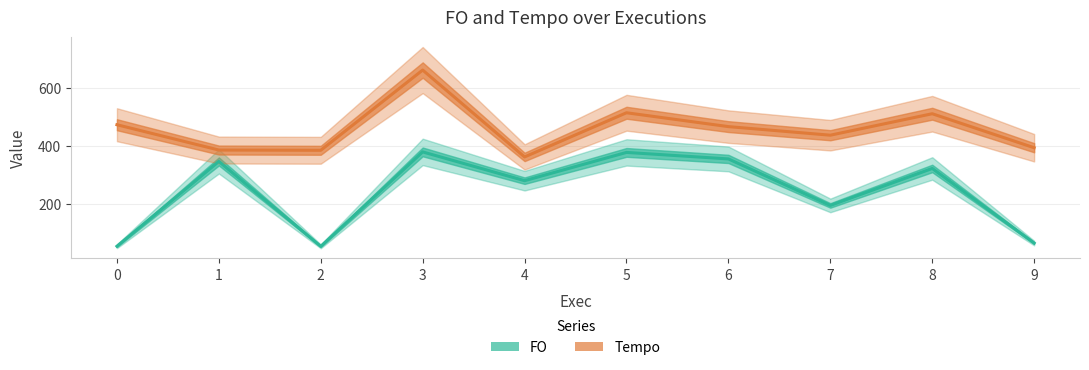

What is the maximum value for FO?

379.1